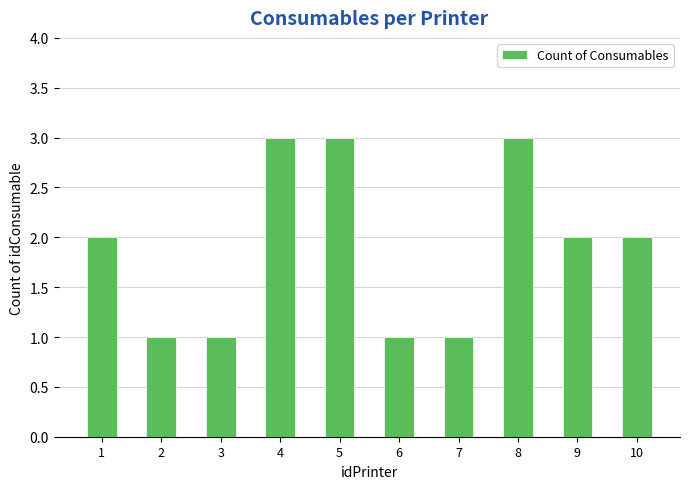

The chart shows a value of 3 at 1. True or false?

False